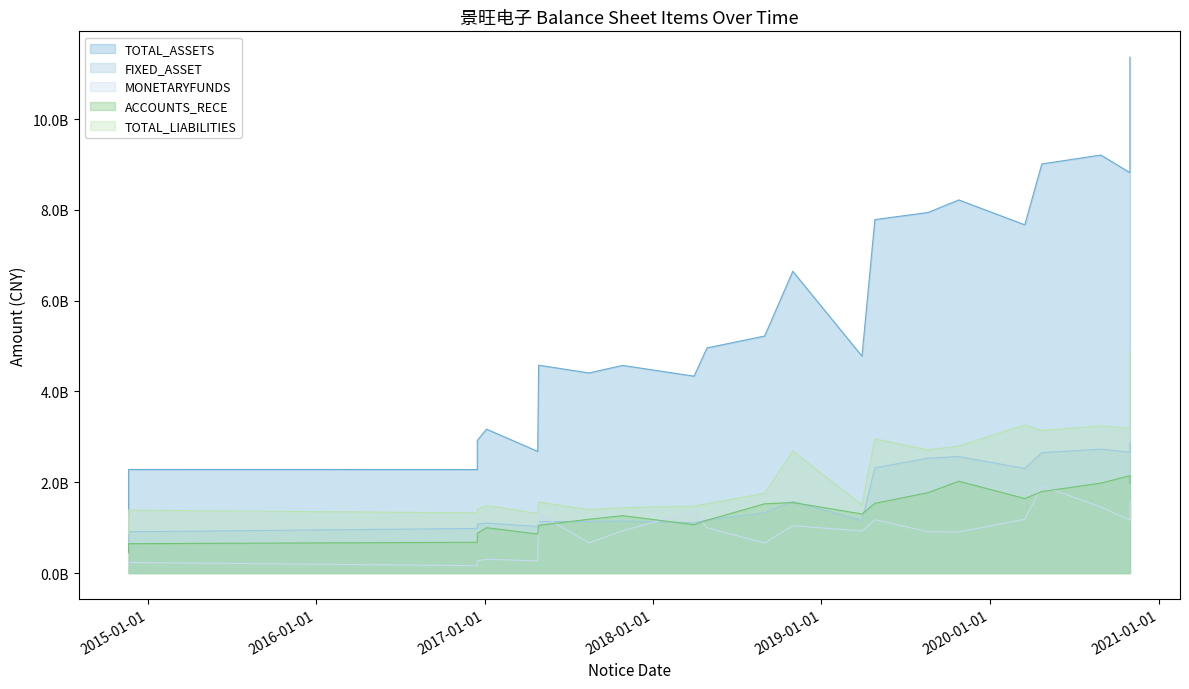

Reading right to left, transcribe all the data shown in this chart.

TOTAL_ASSETS: 11364365693.0	8820032353.9	9207098098.5	9011881512.5	7670109491.6	8218663276.6	7942209723.4	7785911226.5	4777396648.7	6646776300.0	5220750641.8	4959155815.1	4336863776.5	4573816790.2	4408170174.9	4578579797.8	2679633631.4	3170095803.3	2920835018.8	2279877788.2	2281530225.8	1324655917.9
FIXED_ASSET: 2871881026.9	2661668106.4	2729709436.7	2651792268.0	2303417953.6	2565006813.2	2530544525.8	2316958708.1	1155405434.9	1575838899.3	1329863980.7	1171369530.1	1106194380.8	1145791735.5	1136683133.5	1133647592.0	1026822845.6	1101174227.1	1076449086.0	983041971.7	909279717.3	432116199.5
MONETARYFUNDS: 1584788041.5	1164234672.8	1454384238.7	1918878374.0	1184830565.3	905341026.6	911008844.9	1173781824.2	924437242.6	1045105326.4	661433755.3	997389712.5	1363655685.3	930104384.2	663515637.4	1311831402.3	266870225.6	305134217.9	268452993.5	161987117.6	233309732.2	142774607.0
ACCOUNTS_RECE: 1980772363.0	2145892789.5	1980798192.1	1796089527.6	1641550552.9	2023078821.9	1770903474.5	1535101820.6	1302325202.3	1554078960.6	1525295612.4	1162725258.7	1065612831.3	1264262393.0	1184791525.3	1051310214.7	859543067.6	998836997.5	876654055.1	678267178.1	646892070.0	451563460.7
TOTAL_LIABILITIES: 4863315850.6	3191396600.4	3241518378.6	3139688092.6	3263336483.9	2799009660.6	2712427541.8	2955735059.6	1500958660.1	2686441500.3	1757188109.1	1526460862.0	1475360881.2	1440584398.0	1393990460.3	1565935301.6	1310072938.8	1491678936.0	1407538135.9	1325448271.1	1386340721.4	866639553.1